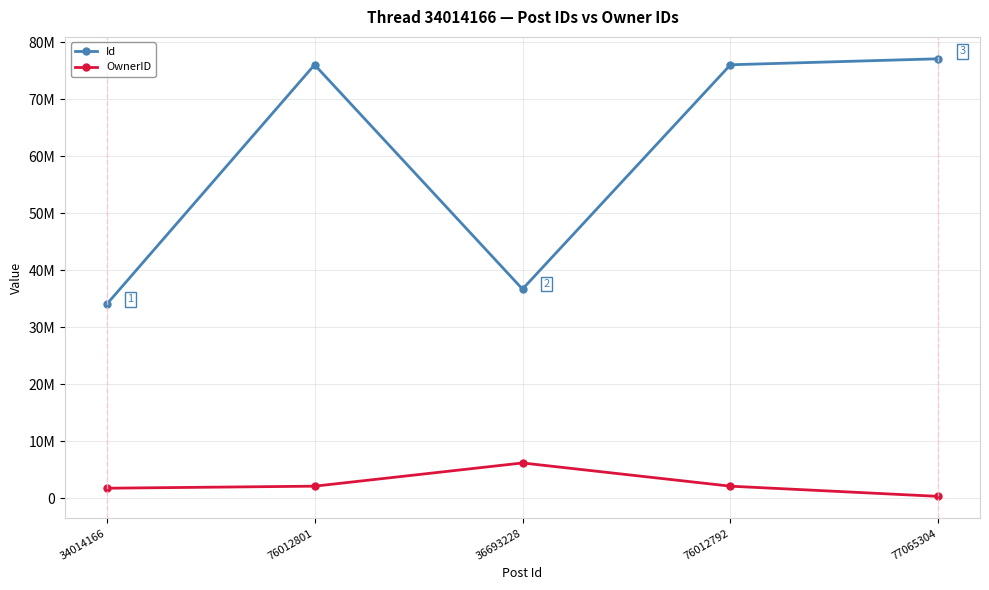

What position from the left is 34014166?

1